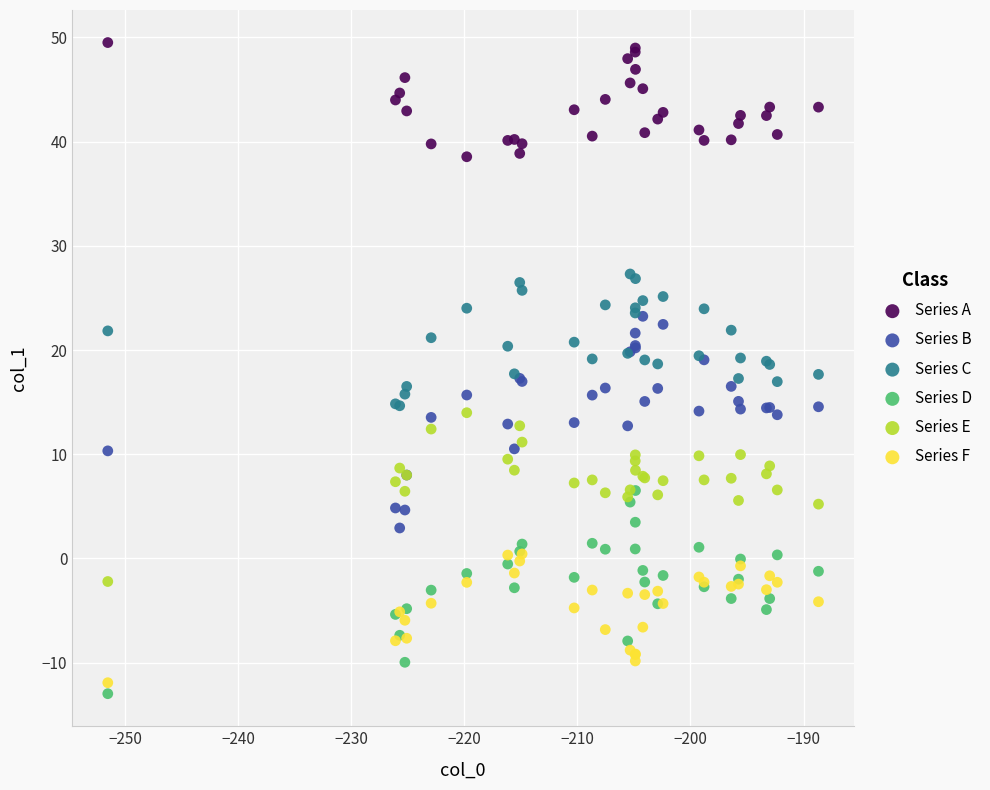

Which series contains the lowest Y value?

Series D